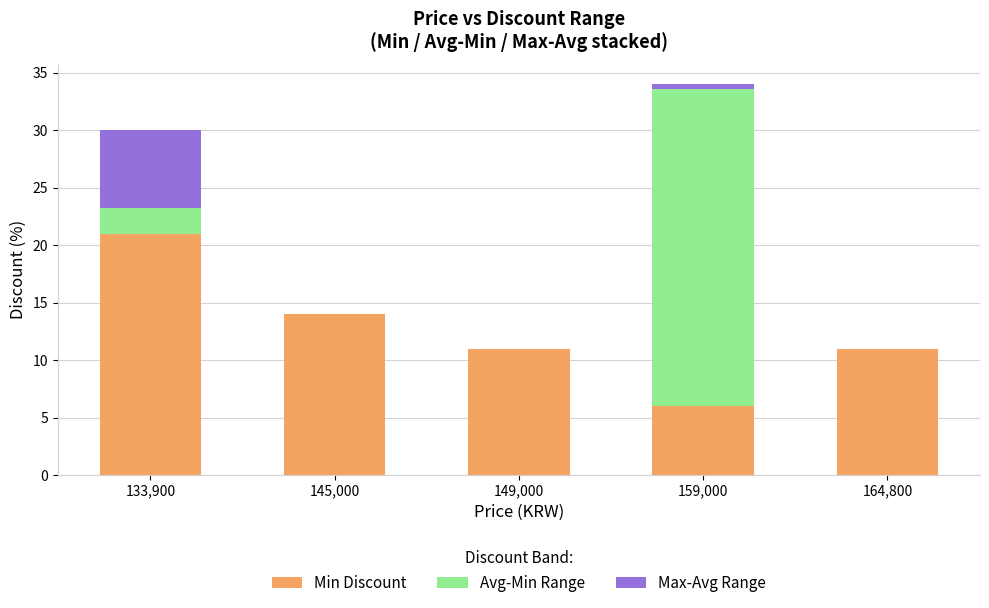

What is the total value across all series at 145,000?

14.0